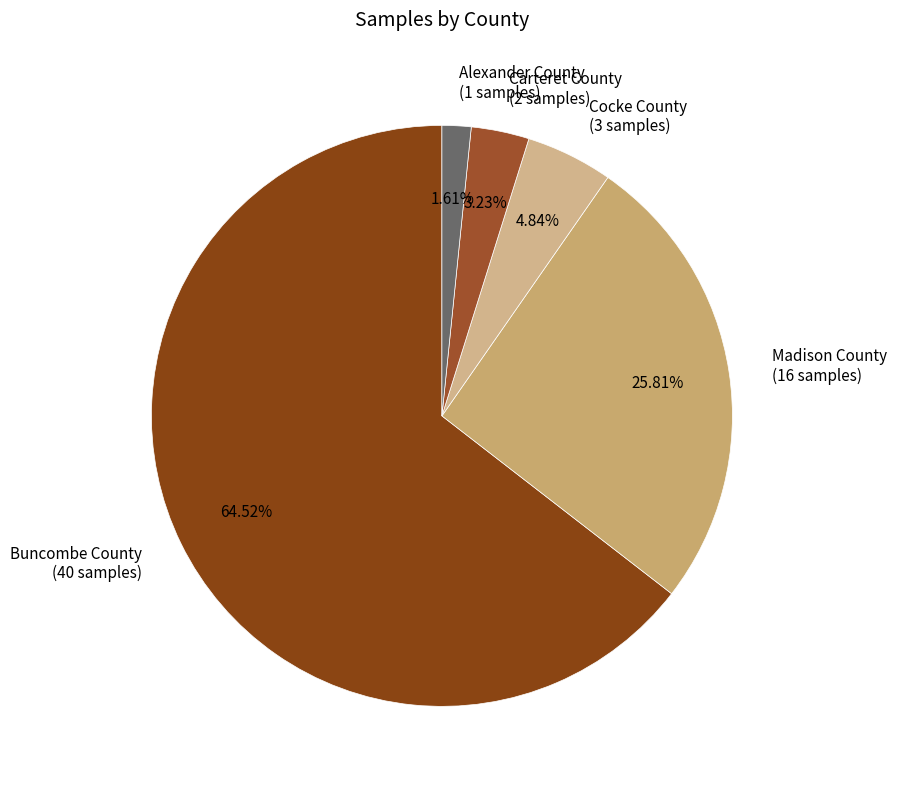

Which slice is the smallest?

Alexander County